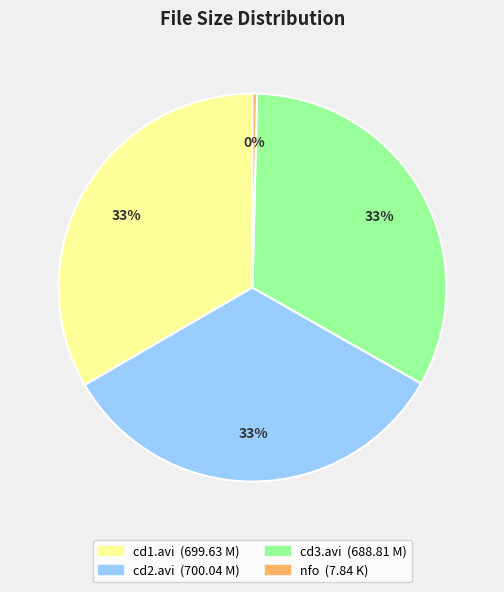

Is there any slice that represents more than half of the pie?

No